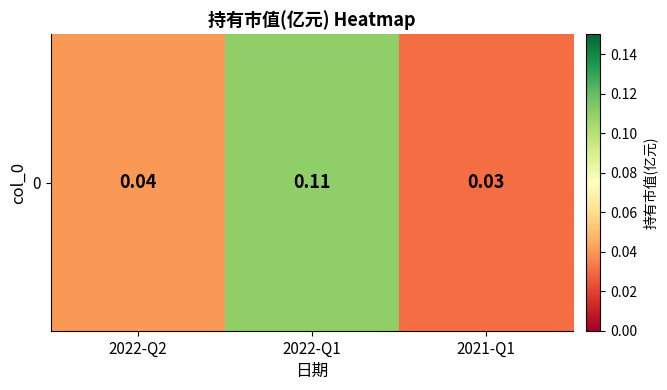

True or false: the data shows 0.0 at 2022-Q2.

True